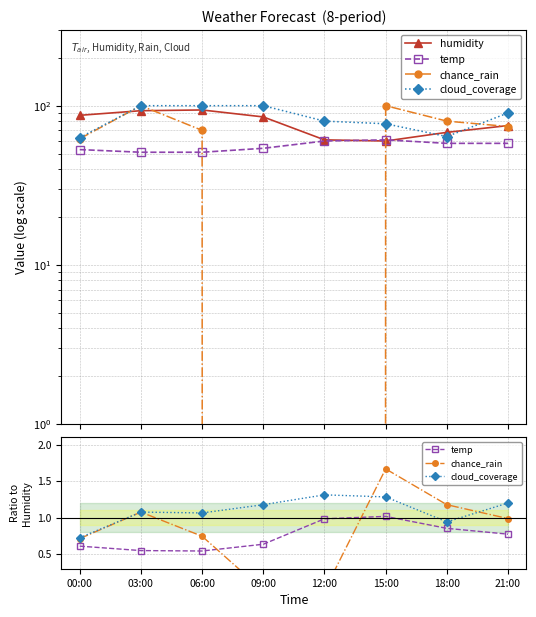

Which category has the highest value in the cloud_coverage series?

12:00